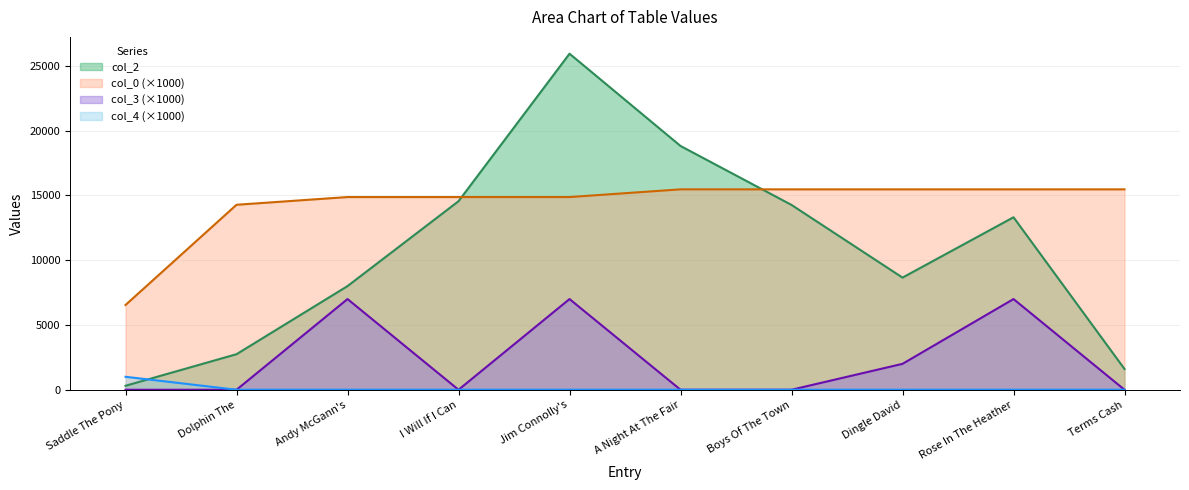

Which series has the largest range (max minus min)?

col_2